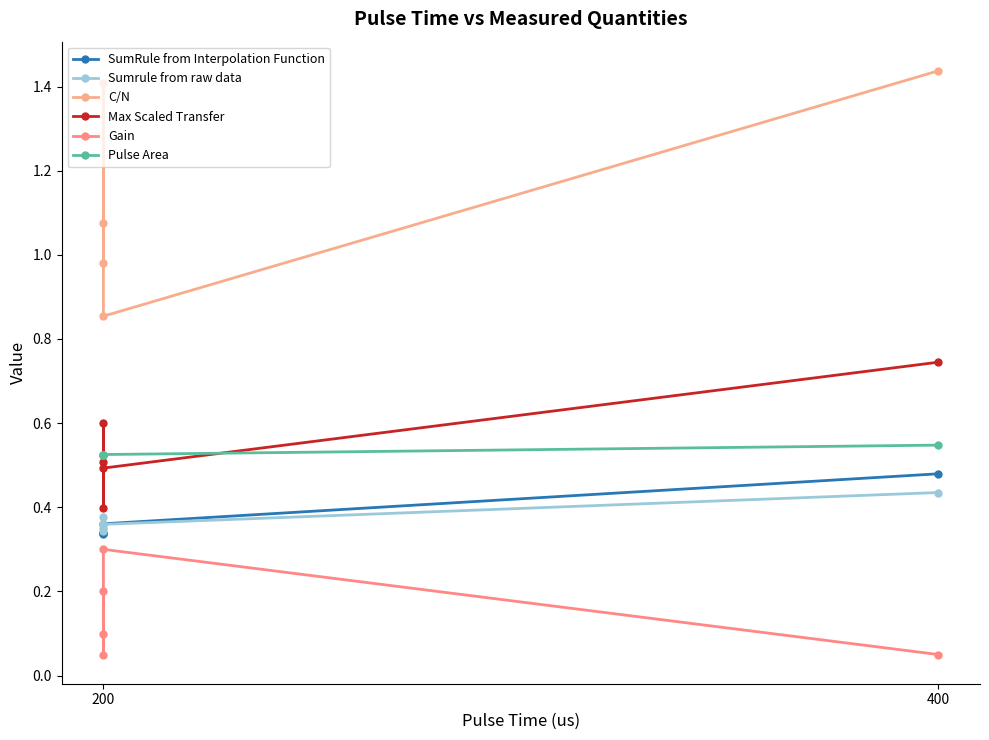

In C/N, how many points are lower than both neighbors (excluding endpoints)?

2